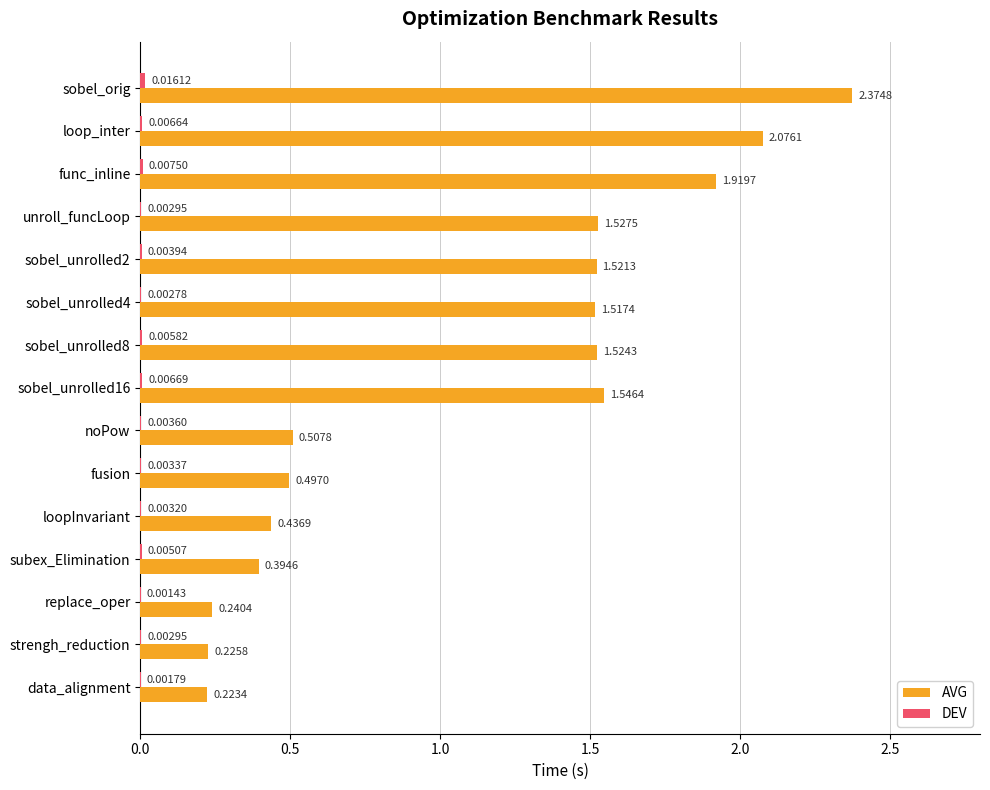

Which series changed the most between sobel_orig and loopInvariant?

AVG